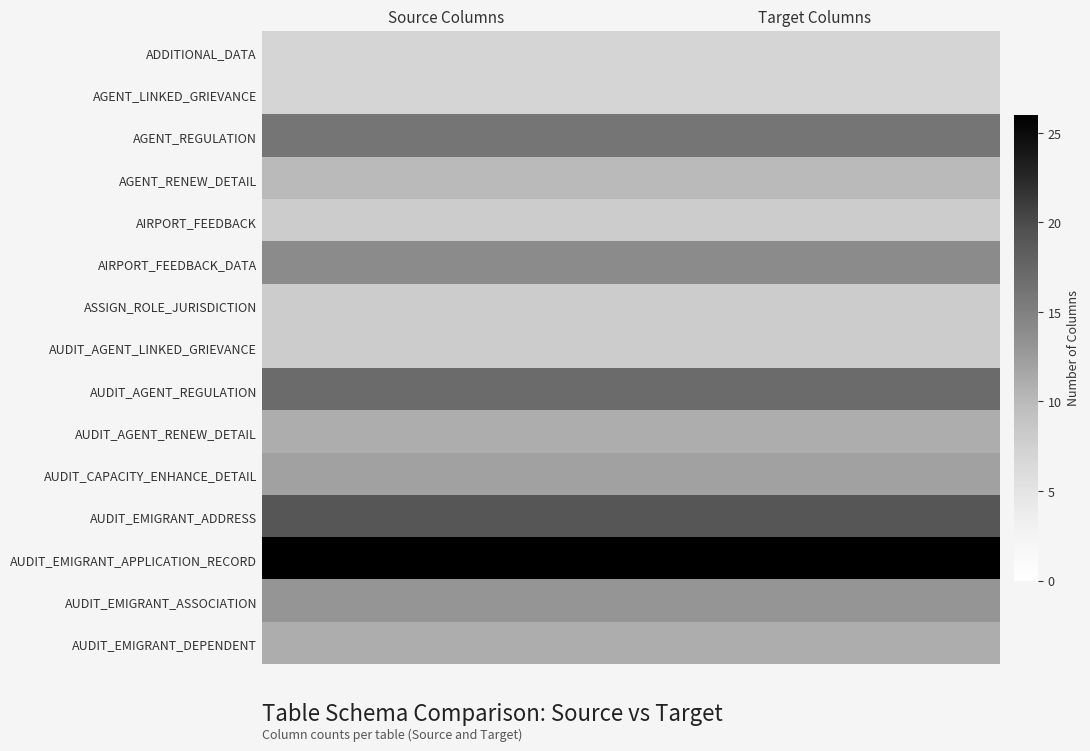

Rank the series by their maximum value, from highest to lowest.

AUDIT_EMIGRANT_APPLICATION_RECORD, AUDIT_EMIGRANT_ADDRESS, AUDIT_AGENT_REGULATION, AGENT_REGULATION, AIRPORT_FEEDBACK_DATA, AUDIT_EMIGRANT_ASSOCIATION, AUDIT_CAPACITY_ENHANCE_DETAIL, AUDIT_AGENT_RENEW_DETAIL, AUDIT_EMIGRANT_DEPENDENT, AGENT_RENEW_DETAIL, AIRPORT_FEEDBACK, ASSIGN_ROLE_JURISDICTION, AUDIT_AGENT_LINKED_GRIEVANCE, ADDITIONAL_DATA, AGENT_LINKED_GRIEVANCE